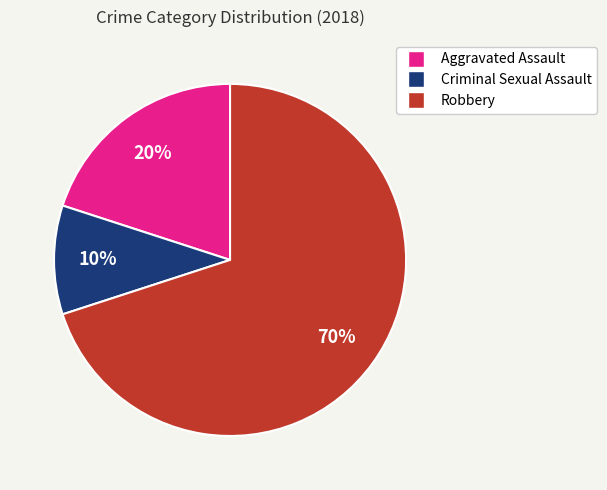

Is the sum of Robbery and Aggravated Assault greater than half?

Yes